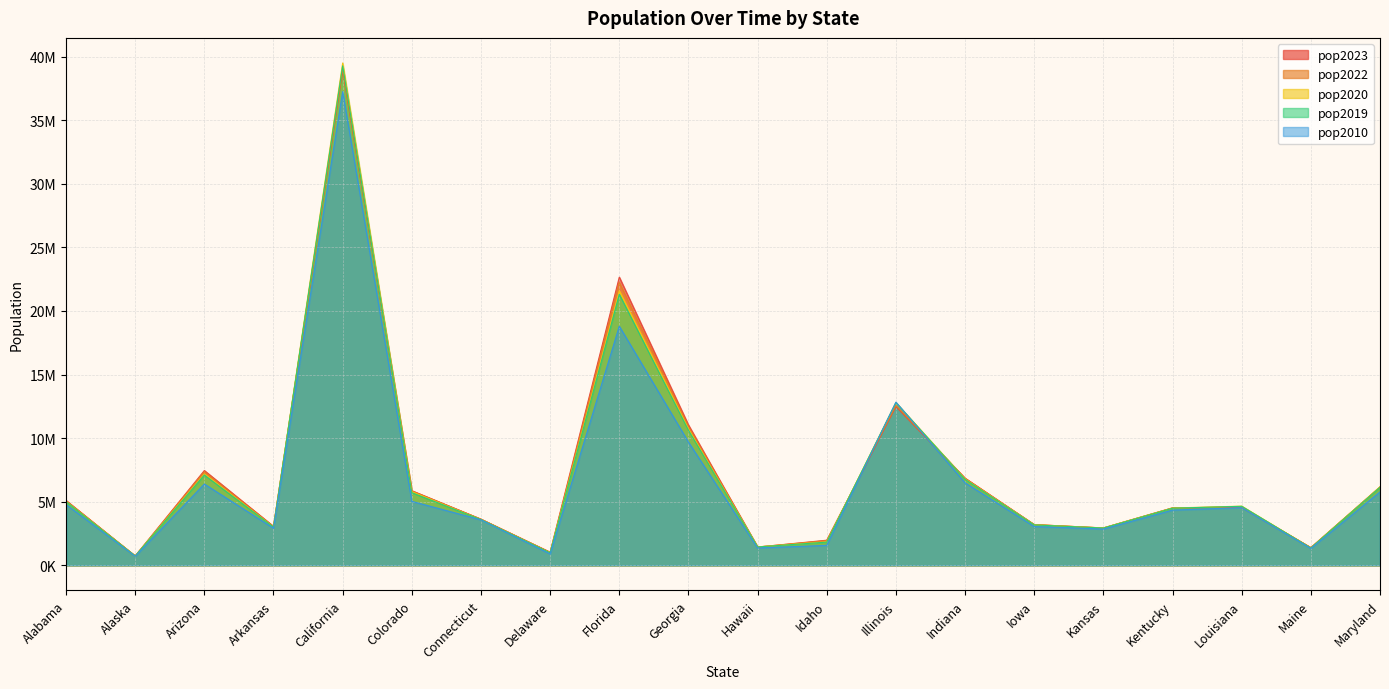

Which series changed the most between Delaware and Iowa?

pop2020